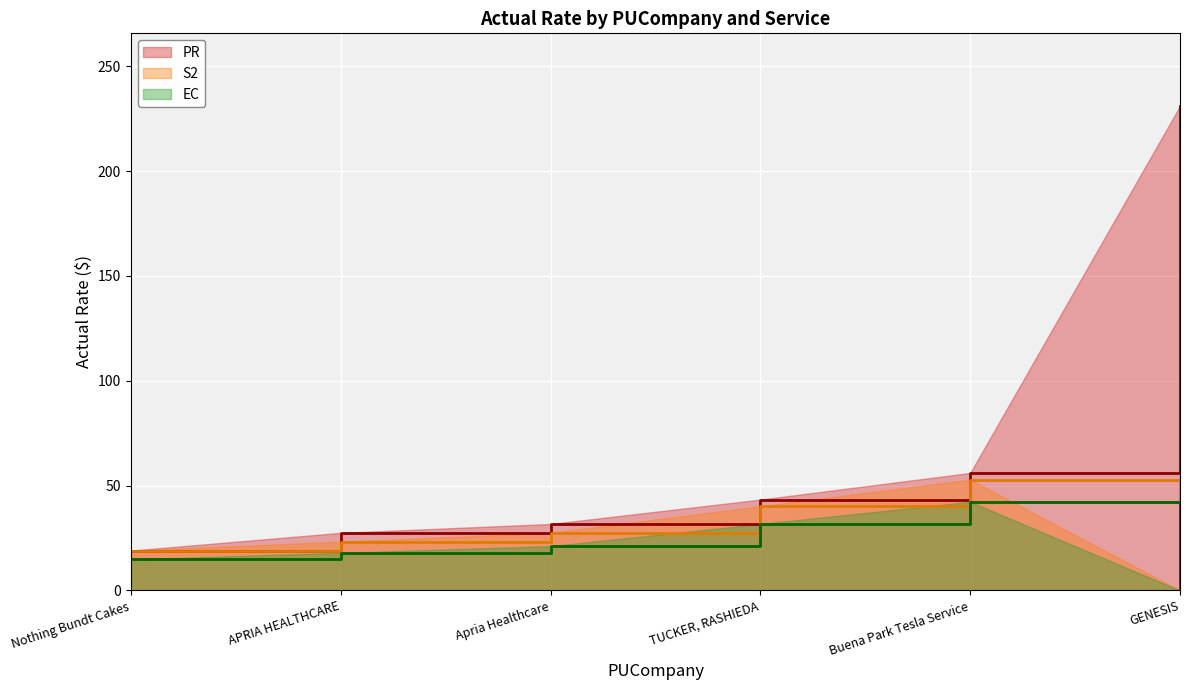

Reading right to left, extract all data points from this chart.

PR: 231.1	56.0	43.4	31.7	27.5	19.0
S2: 0.0	52.9	40.2	27.5	23.3	19.0
EC: 0.0	42.3	31.7	21.1	18.0	14.8